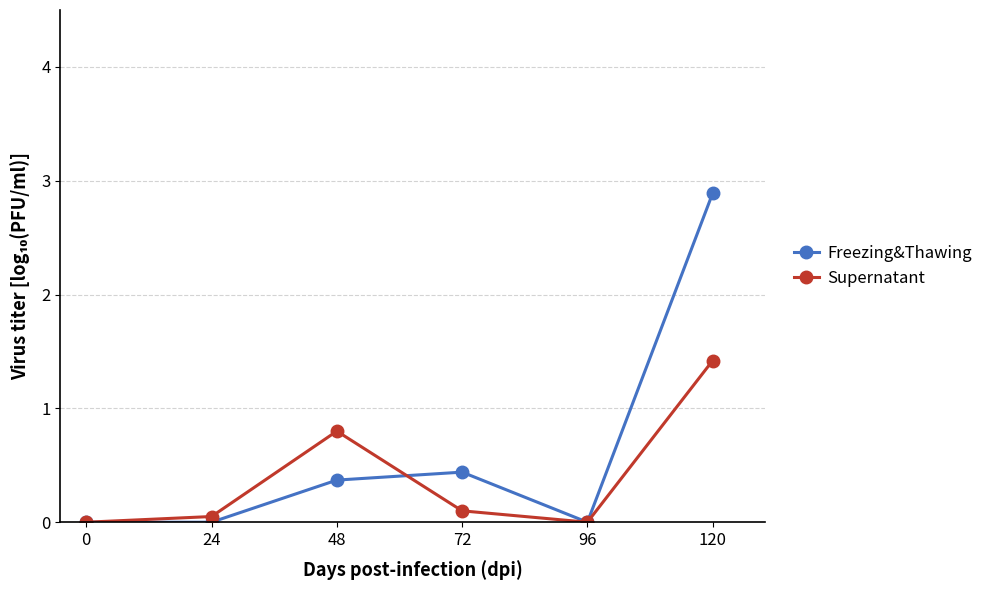

Is the value of Freezing&Thawing at 0 greater than the value of Supernatant at 48?

No